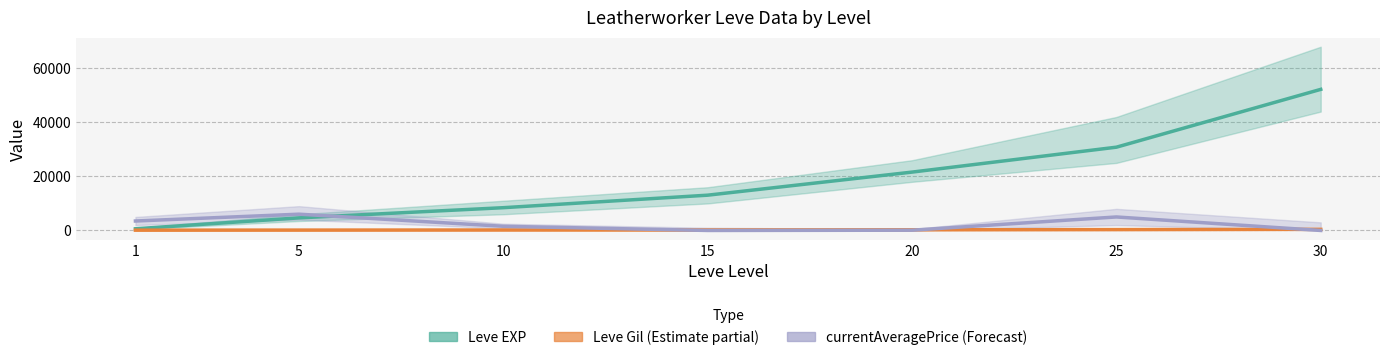

Reading left to right, what are all the values shown in this chart?

Leve EXP: 1=630	5=4660	10=8430	15=13060	20=21600	25=30820	30=52220
Leve Gil: 1=112	5=140	10=172	15=174	20=248	25=317	30=410
currentAveragePrice: 1=3499	5=6028	10=1549	15=0	20=99	25=5000	30=0